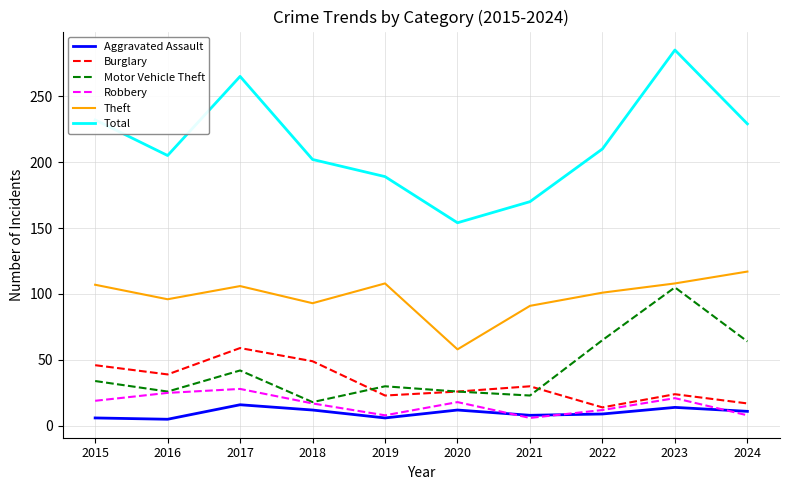

What are all the series names shown in the legend?

Aggravated Assault, Burglary, Motor Vehicle Theft, Robbery, Theft, Total